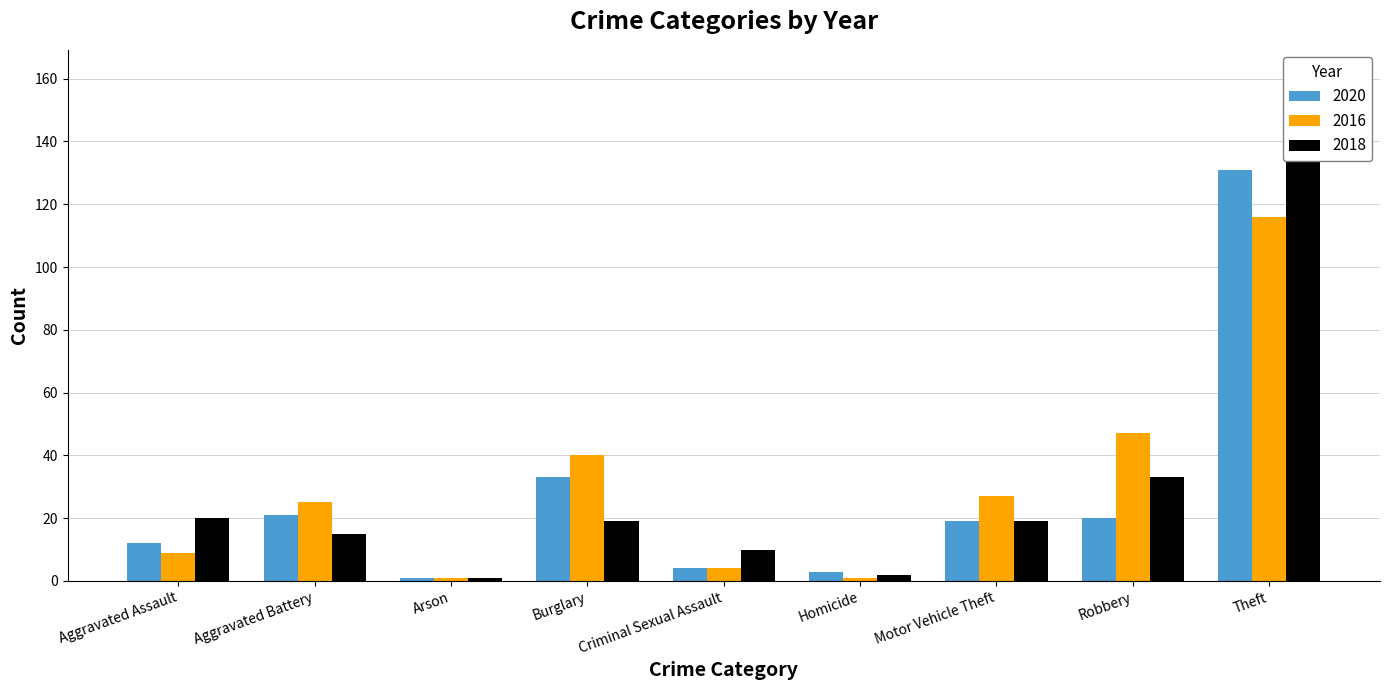

Which series has the largest total across all categories?

2016